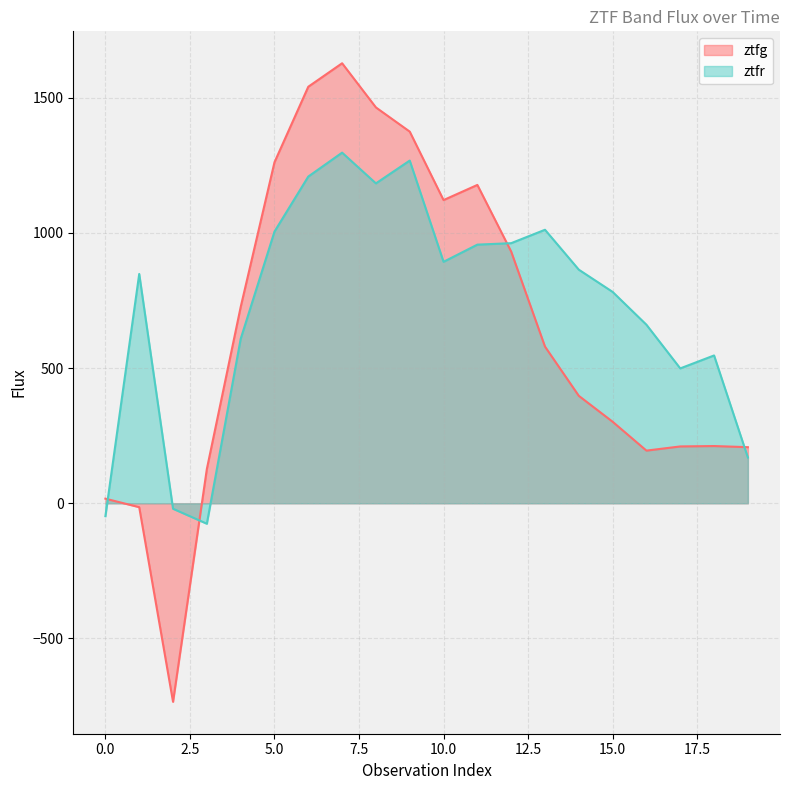

True or false: ztfr and ztfg intersect in this chart.

True